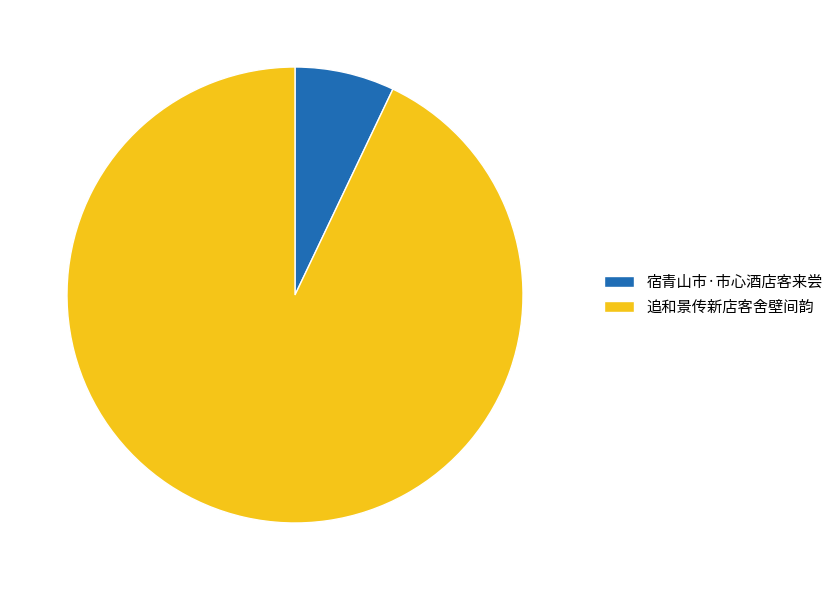

Which has a higher value, 追和景传新店客舍壁间韵 or 宿青山市·市心酒店客来尝?

追和景传新店客舍壁间韵